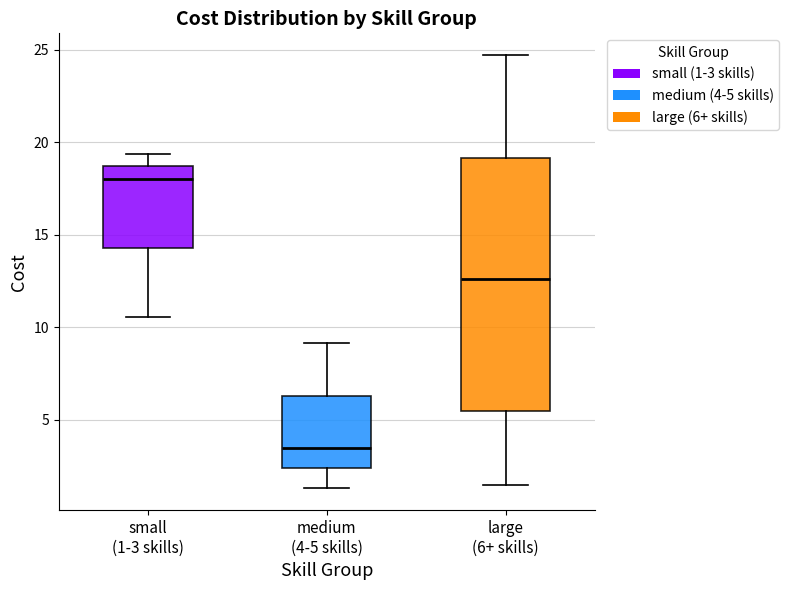

Where does the lower whisker of the box for large (6+ skills) end on the y-axis? The values are not printed on the chart, so give them approximately, as read against the axis.

1.5